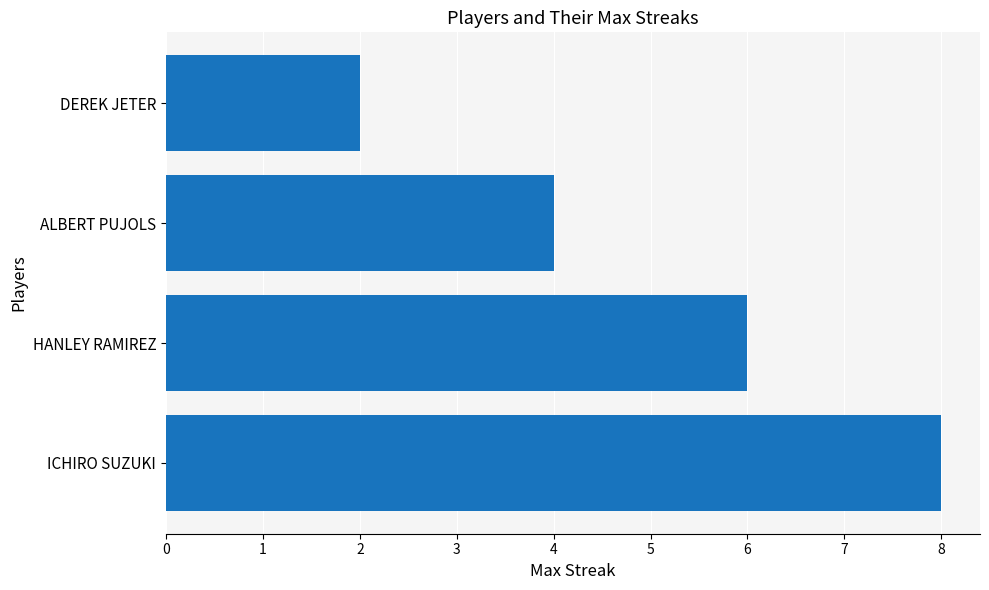

Reading top to bottom, list all the values displayed in this chart.

2	4	6	8